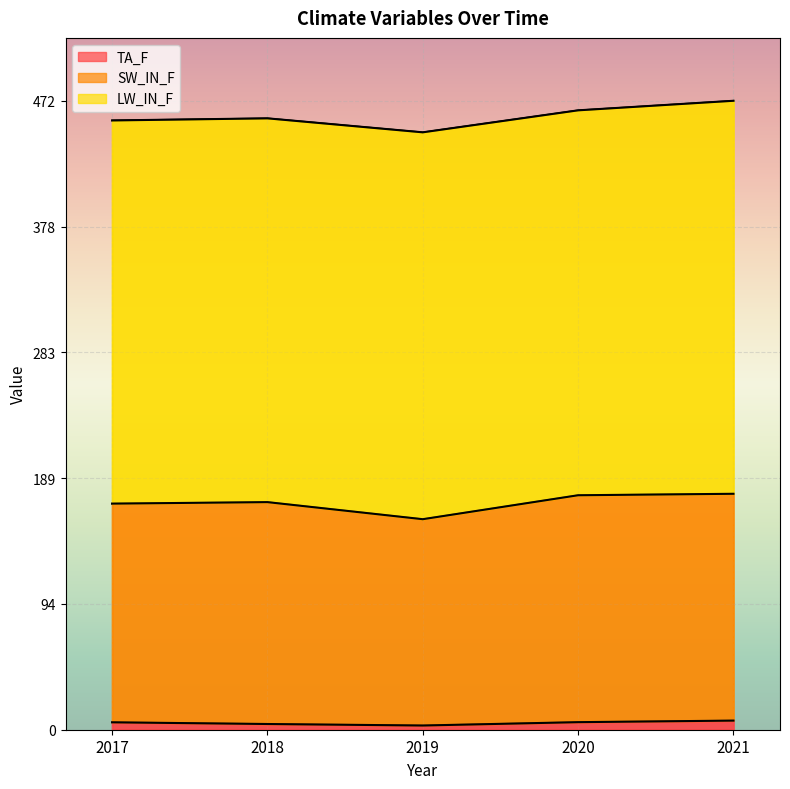

Is it true that TA_F equals 6.8 at 2021?

True